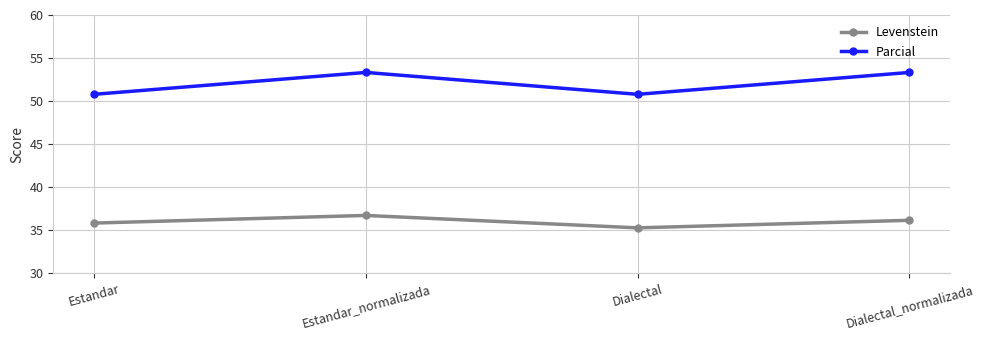

What is the difference between the highest and lowest values at Dialectal_normalizada?

17.2